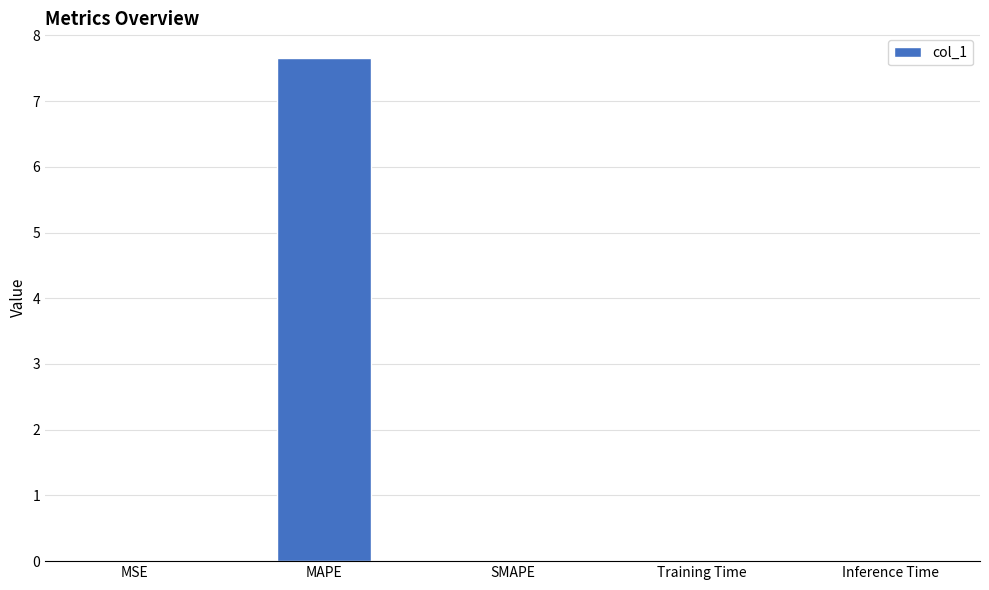

Which category has the highest value across all series?

MAPE